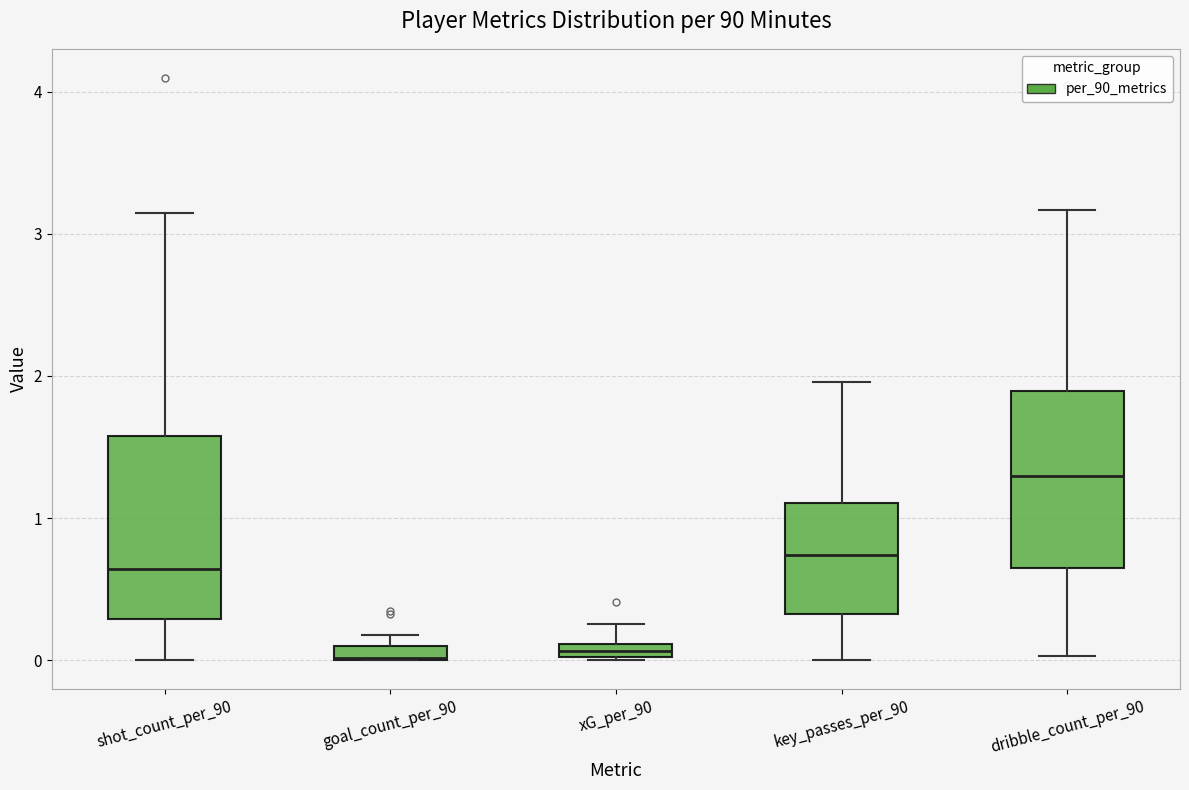

Where is the lower edge of the box for goal_count_per_90 on the y-axis? The values are not printed on the chart, so give them approximately, as read against the axis.

0.0